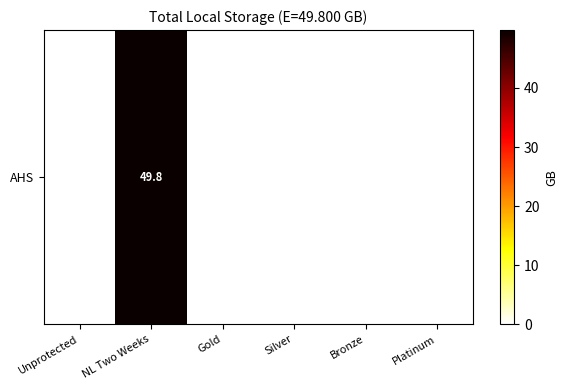

Where is the data nearest to the value 24?

Unprotected